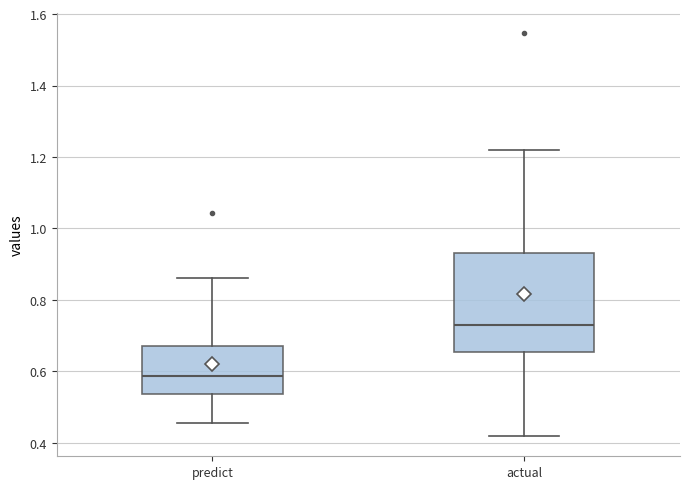

Reading left to right, read every box against the y-axis: the position of its median line, the range the box covers, and the ends of its whiskers. The values are not printed on the chart, so give them approximately, as read against the axis.

predict: median 0.58, box 0.54 to 0.68, whiskers 0.46 to 0.86
actual: median 0.72, box 0.66 to 0.94, whiskers 0.42 to 1.22